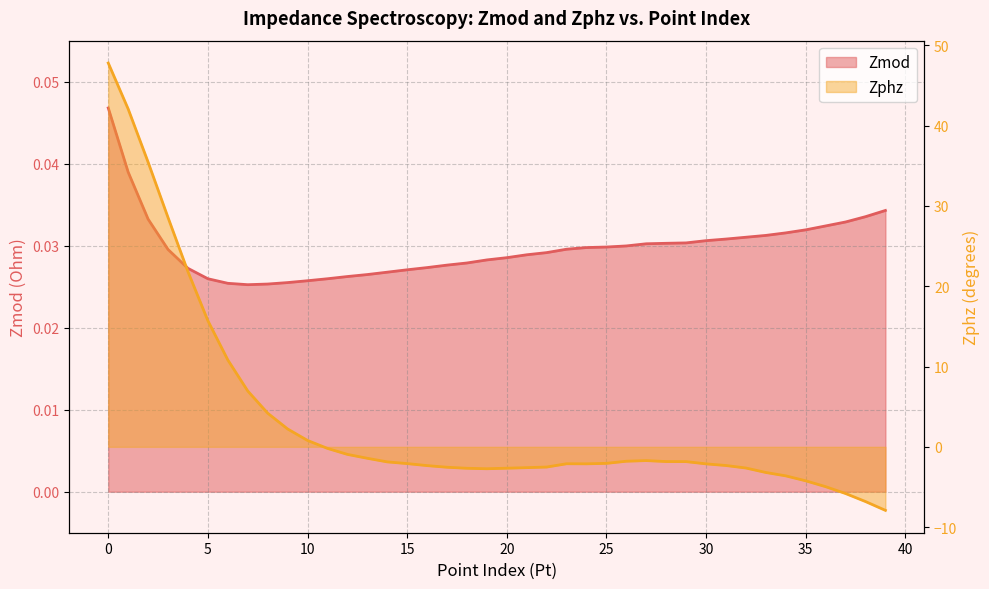

Which series changed the most between 23 and 29?

Zphz